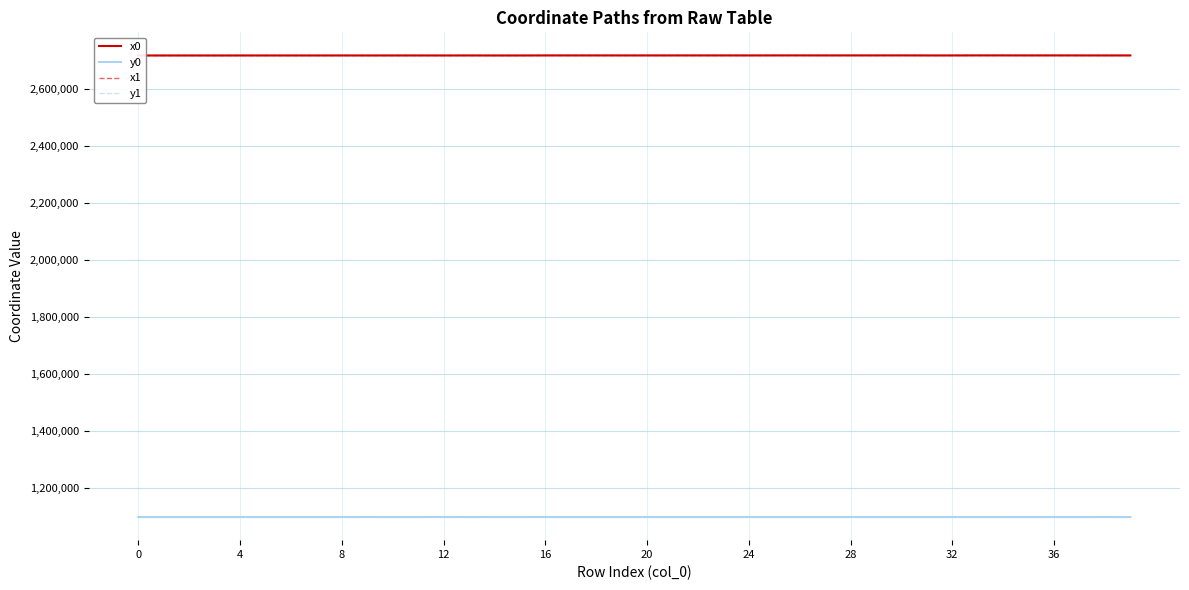

What is the lowest value of the x0 series?

2718405.1